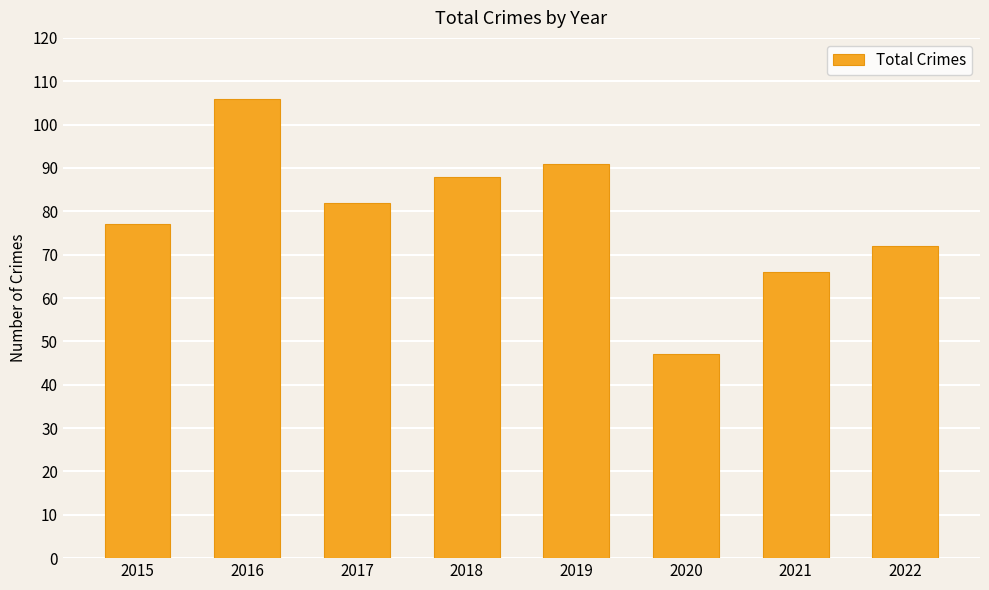

Which label corresponds to the largest value in the chart?

2016